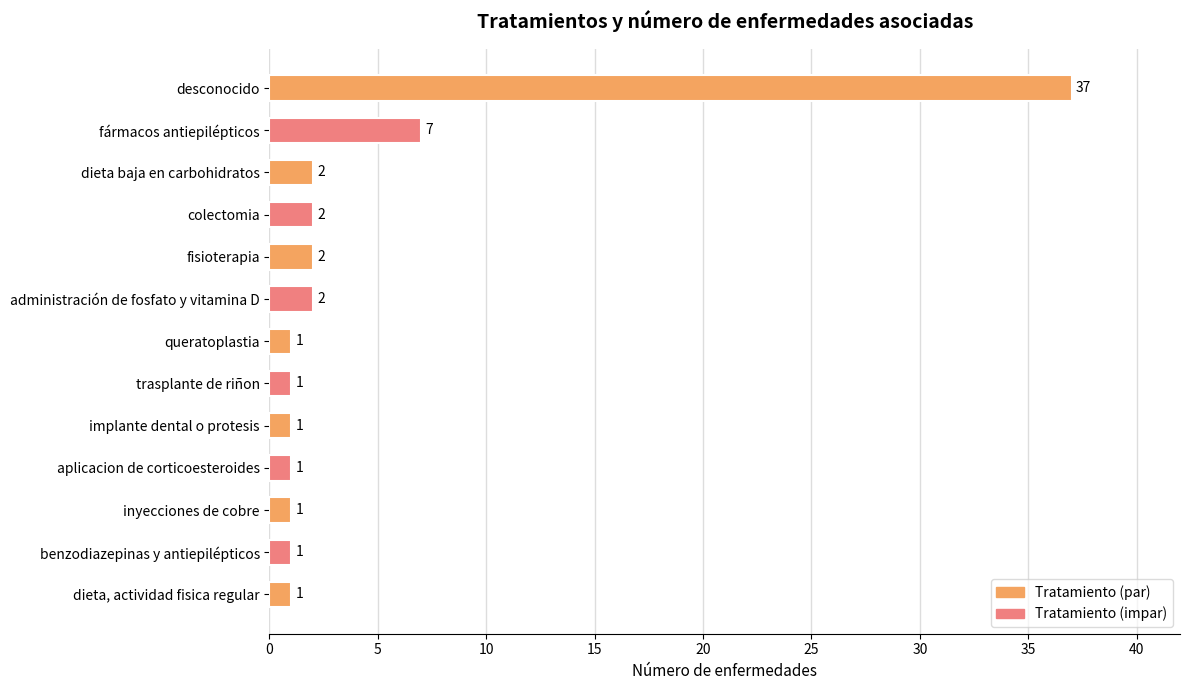

What is the maximum value shown in the chart?

37